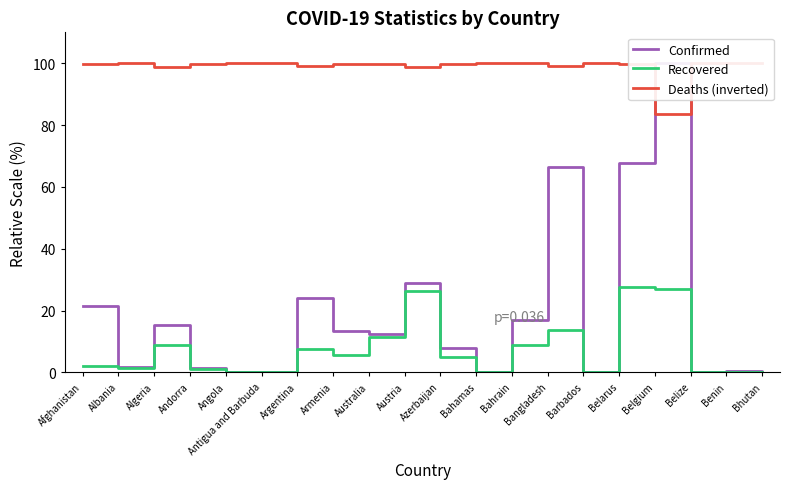

What is the difference between the highest and lowest values at Azerbaijan?

94.9